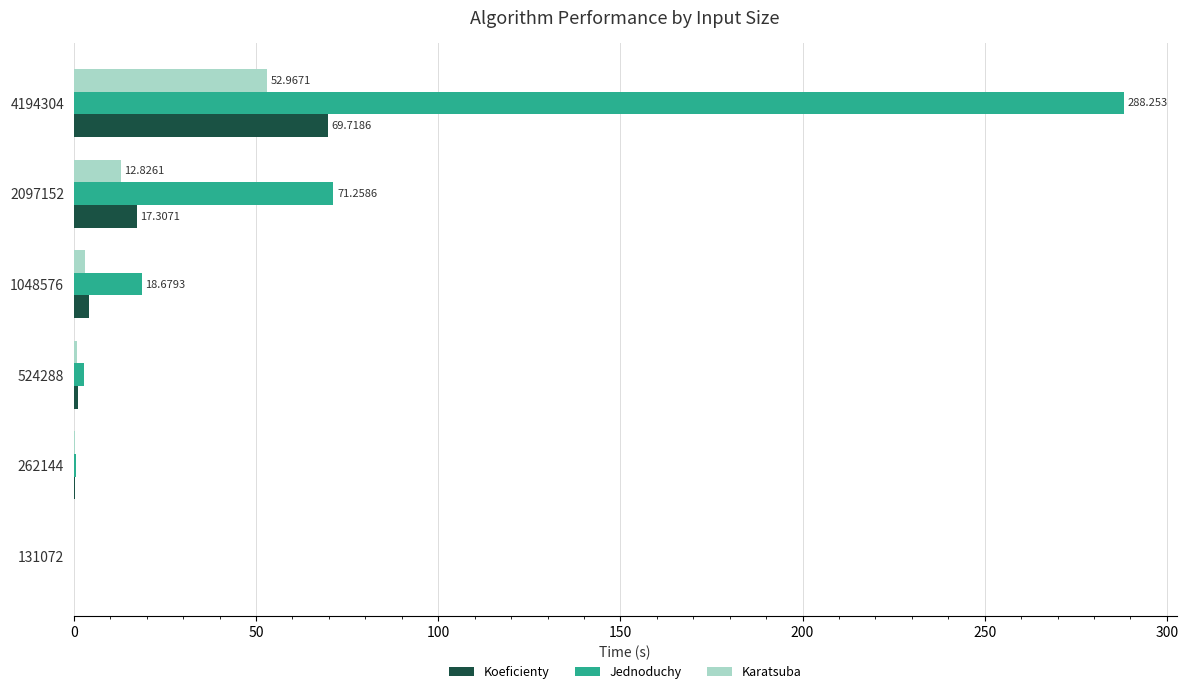

How many series are shown in this chart?

3